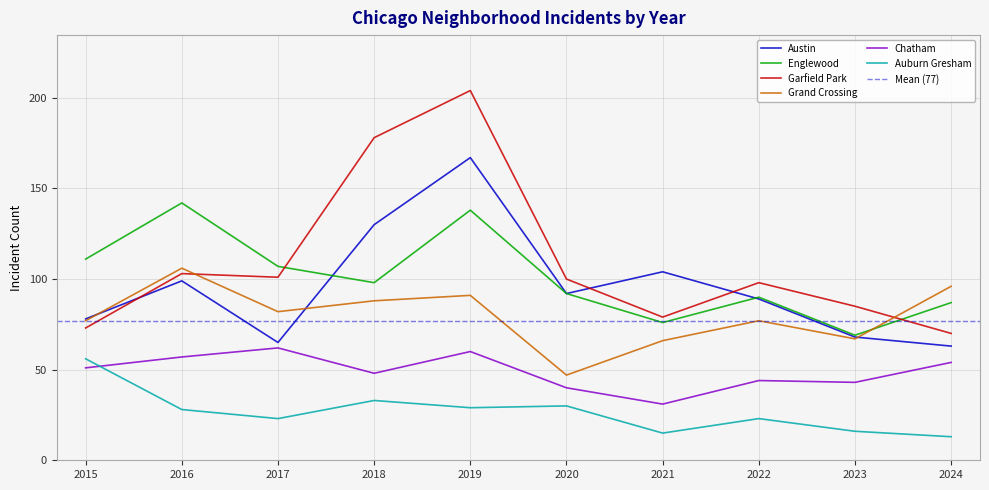

True or false: Auburn Gresham and Chatham cross at least once.

True